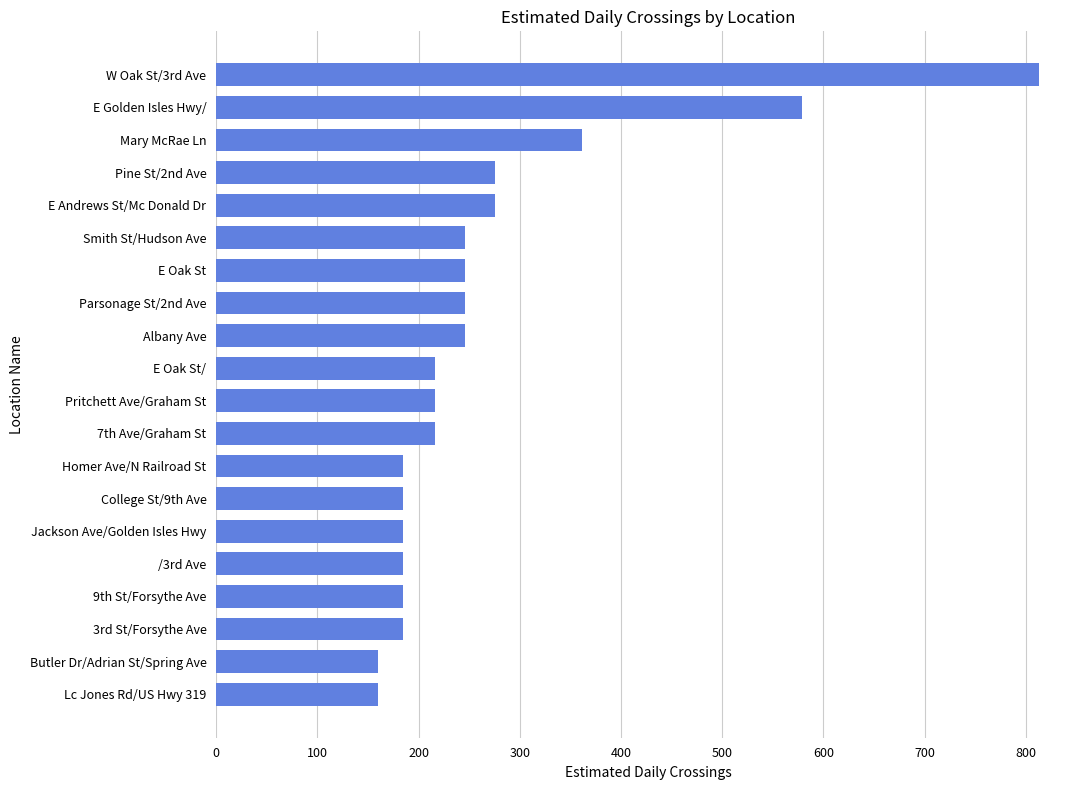

Between Pine St/2nd Ave and 7th Ave/Graham St, which is larger?

Pine St/2nd Ave